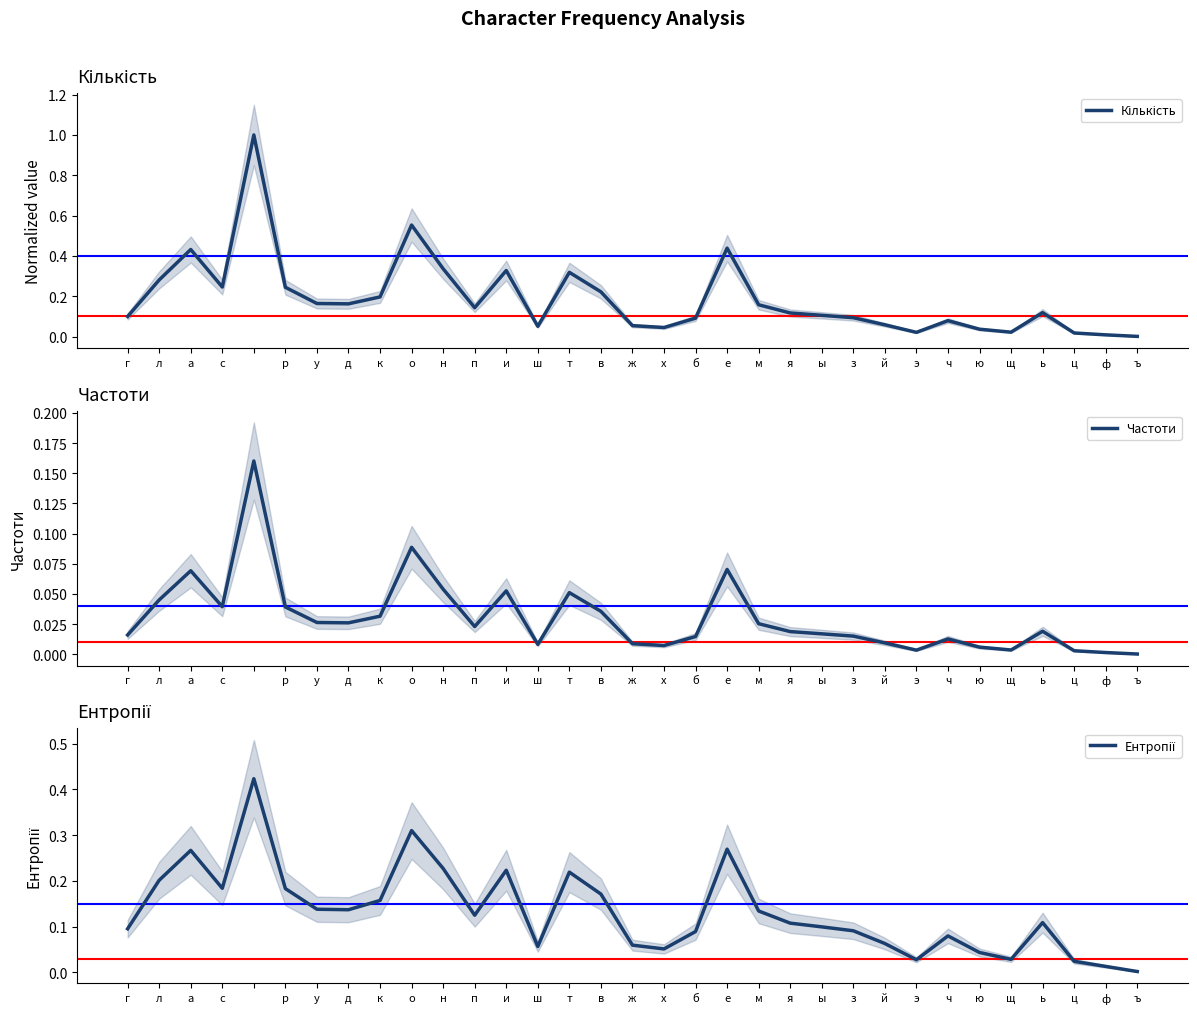

What is the difference between the second highest and minimum values in the Кількість series?

0.6